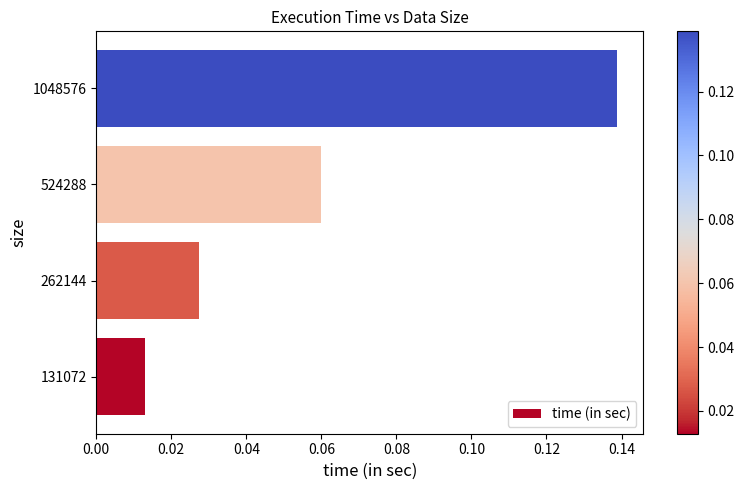

The value at 1048576 is 0.2. True or false?

False